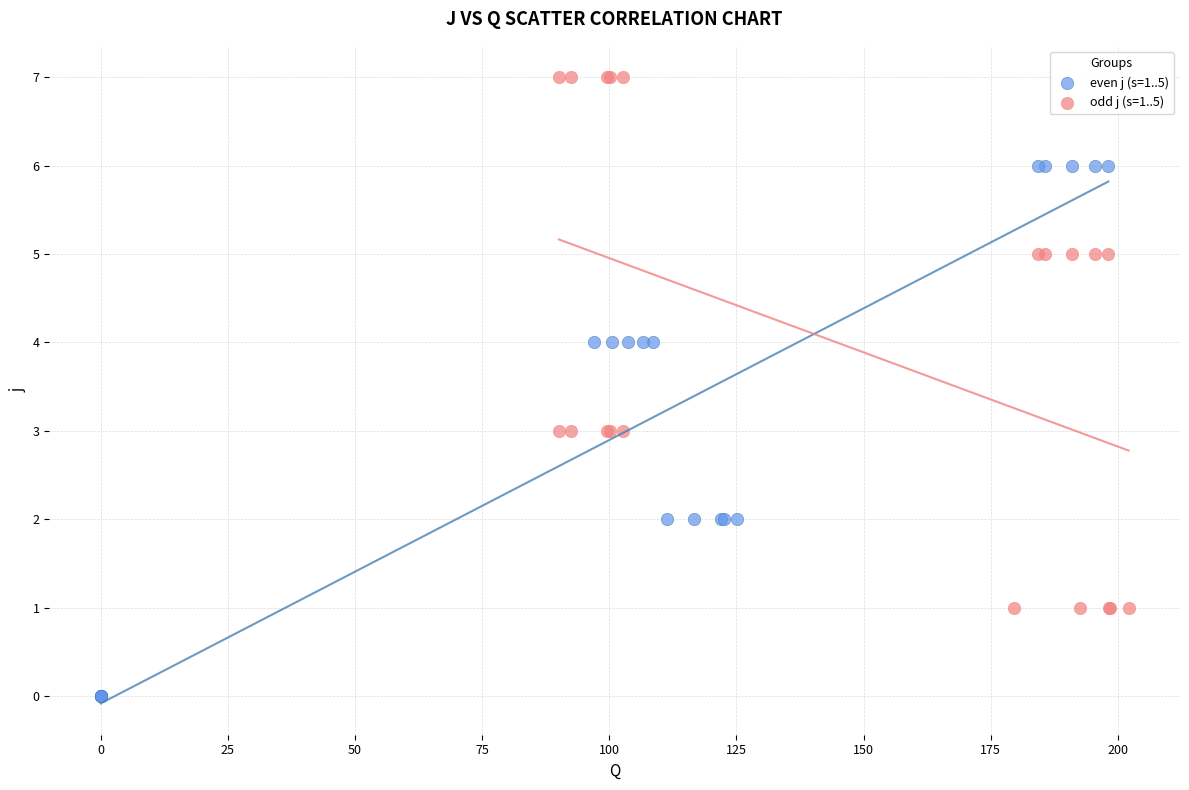

What are all the series names shown in the legend?

even j (s=1..5), odd j (s=1..5)